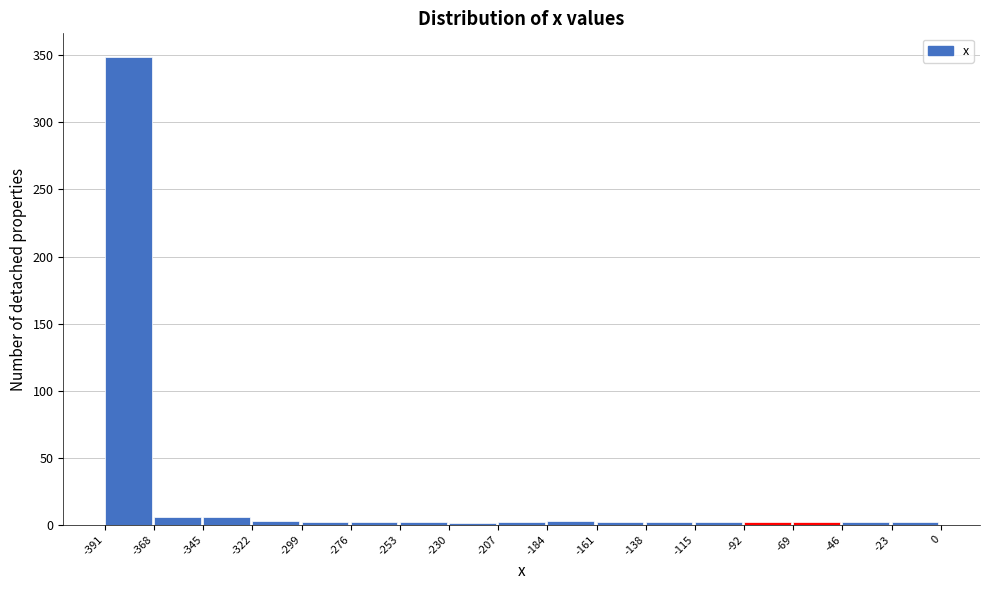

Which range on the x-axis has the tallest bar?

-391 to -368